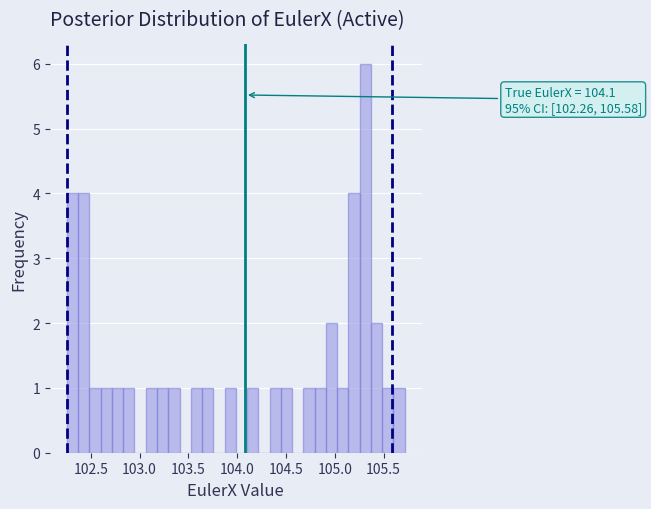

Around what value on the x-axis is the tallest bar? Give the approximate position of its centre, as read against the axis.

105.30